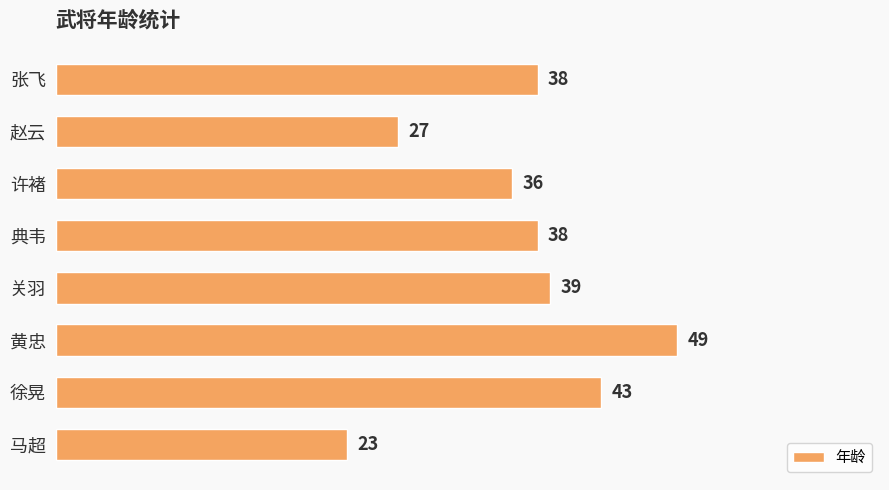

Reading bottom to top, list all the values displayed in this chart.

马超=23	徐晃=43	黄忠=49	关羽=39	典韦=38	许褚=36	赵云=27	张飞=38